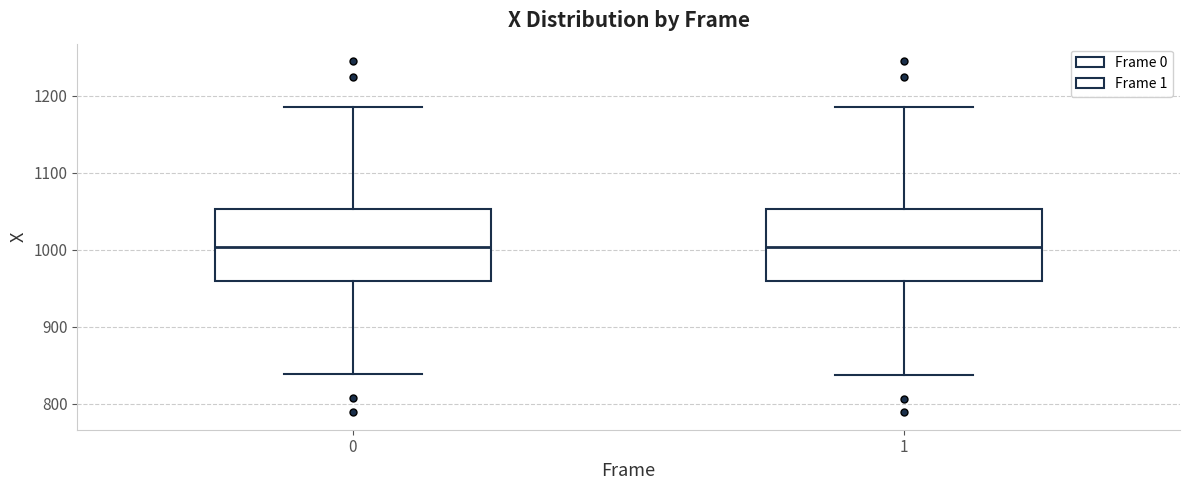

Where is the upper edge of the box at x = 1 on the y-axis? The values are not printed on the chart, so give them approximately, as read against the axis.

1050